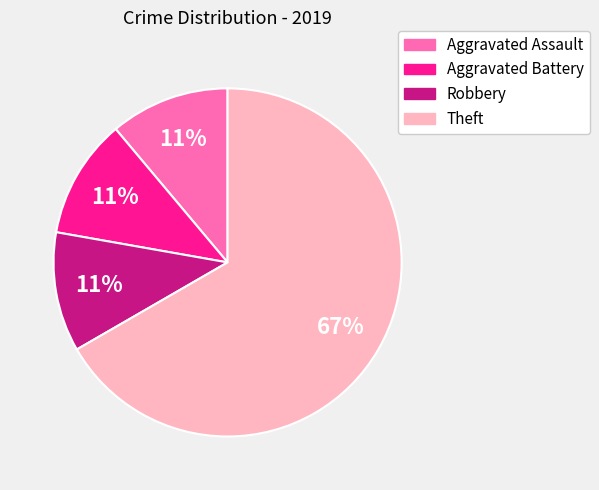

Does Robbery account for over 50% of the chart?

No